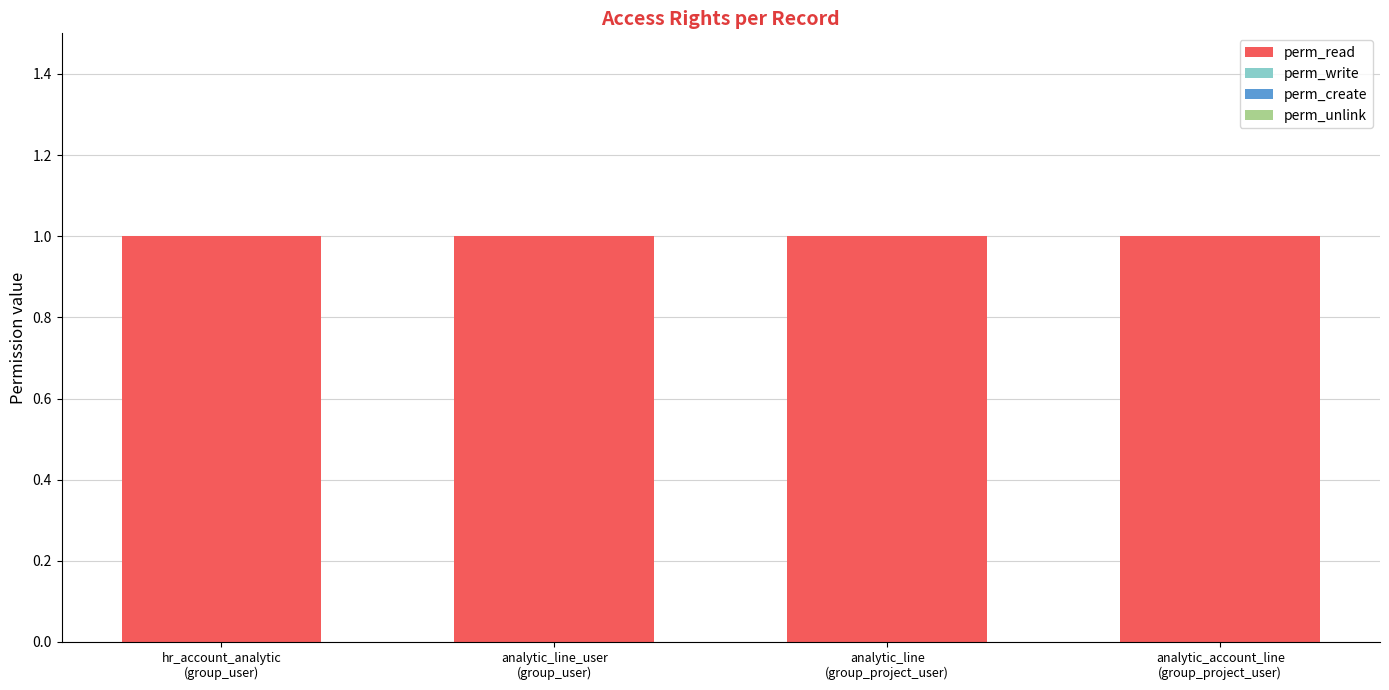

What are all the series names shown in the legend?

perm_read, perm_write, perm_create, perm_unlink